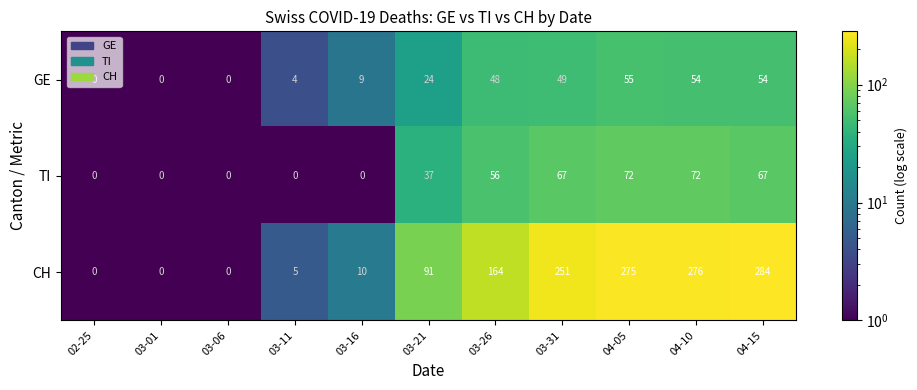

At 04-15, list the series in order from largest to smallest.

CH, TI, GE